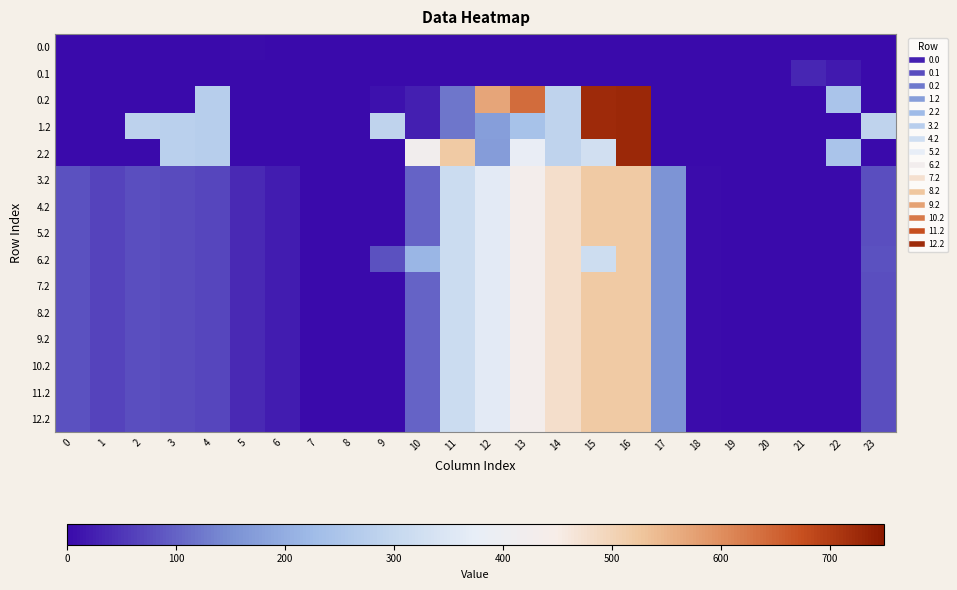

Reading left to right, what are all the values shown in this chart?

0.0: 0=0.0	1=0.0	2=0.0	3=0.0	4=0.0	5=3.8	6=0.0	7=0.0	8=0.0	9=0.0	10=0.0	11=0.0	12=0.0	13=0.0	14=0.0	15=0.0	16=0.0	17=0.0	18=0.0	19=0.0	20=0.0	21=0.0	22=0.0	23=0.0
0.1: 0=0.0	1=0.0	2=0.0	3=0.0	4=0.0	5=0.0	6=0.0	7=0.0	8=0.0	9=0.0	10=0.0	11=0.0	12=0.0	13=0.0	14=0.0	15=0.0	16=0.0	17=0.0	18=0.0	19=0.0	20=0.0	21=32.4	22=19.9	23=0.0
0.2: 0=0.0	1=0.0	2=0.0	3=0.0	4=274.4	5=0.0	6=0.0	7=0.0	8=0.0	9=10.2	10=23.5	11=120.6	12=571.2	13=640.4	14=287.4	15=725.8	16=726.6	17=0.0	18=0.0	19=0.0	20=0.0	21=0.0	22=247.4	23=0.0
1.2: 0=0.0	1=0.0	2=285.5	3=281.0	4=274.4	5=0.0	6=0.0	7=0.0	8=0.0	9=288.5	10=23.5	11=120.6	12=174.9	13=240.4	14=287.4	15=725.8	16=726.6	17=0.0	18=0.0	19=0.0	20=0.0	21=0.0	22=0.0	23=287.5
2.2: 0=0.0	1=0.0	2=0.0	3=281.0	4=274.4	5=0.0	6=0.0	7=0.0	8=0.0	9=0.0	10=423.5	11=520.6	12=171.2	13=382.2	14=287.4	15=325.8	16=726.6	17=0.0	18=0.0	19=0.0	20=0.0	21=0.0	22=247.4	23=0.0
3.2: 0=80.1	1=65.7	2=78.5	3=74.0	4=67.4	5=38.0	6=21.8	7=0.0	8=0.0	9=0.0	10=100.0	11=313.6	12=364.2	13=433.4	14=480.4	15=518.8	16=519.6	17=155.4	18=3.0	19=0.0	20=0.0	21=0.0	22=0.0	23=77.7
4.2: 0=80.1	1=65.7	2=78.5	3=74.0	4=67.4	5=38.0	6=21.8	7=0.0	8=0.0	9=0.0	10=100.0	11=313.6	12=364.2	13=433.4	14=480.4	15=518.8	16=519.6	17=155.4	18=3.0	19=0.0	20=0.0	21=0.0	22=0.0	23=77.7
5.2: 0=80.1	1=65.7	2=78.5	3=74.0	4=67.4	5=38.0	6=21.8	7=0.0	8=0.0	9=0.0	10=100.0	11=313.6	12=364.2	13=433.4	14=480.4	15=518.8	16=519.6	17=155.4	18=3.0	19=0.0	20=0.0	21=0.0	22=0.0	23=77.7
6.2: 0=80.1	1=65.7	2=78.5	3=74.0	4=67.4	5=38.0	6=21.8	7=0.0	8=0.0	9=81.5	10=216.5	11=313.6	12=364.2	13=433.4	14=480.4	15=318.0	16=519.6	17=155.4	18=3.0	19=0.0	20=0.0	21=0.0	22=0.0	23=80.5
7.2: 0=80.1	1=65.7	2=78.5	3=74.0	4=67.4	5=38.0	6=21.8	7=0.0	8=0.0	9=0.0	10=100.0	11=313.6	12=364.2	13=433.4	14=480.4	15=518.8	16=519.6	17=155.4	18=3.0	19=0.0	20=0.0	21=0.0	22=0.0	23=77.7
8.2: 0=80.1	1=65.7	2=78.5	3=74.0	4=67.4	5=38.0	6=21.8	7=0.0	8=0.0	9=0.0	10=100.0	11=313.6	12=364.2	13=433.4	14=480.4	15=518.8	16=519.6	17=155.4	18=3.0	19=0.0	20=0.0	21=0.0	22=0.0	23=77.7
9.2: 0=80.1	1=65.7	2=78.5	3=74.0	4=67.4	5=38.0	6=21.8	7=0.0	8=0.0	9=0.0	10=100.0	11=313.6	12=364.2	13=433.4	14=480.4	15=518.8	16=519.6	17=155.4	18=3.0	19=0.0	20=0.0	21=0.0	22=0.0	23=77.7
10.2: 0=80.1	1=65.7	2=78.5	3=74.0	4=67.4	5=38.0	6=21.8	7=0.0	8=0.0	9=0.0	10=100.0	11=313.6	12=364.2	13=433.4	14=480.4	15=518.8	16=519.6	17=155.4	18=3.0	19=0.0	20=0.0	21=0.0	22=0.0	23=77.7
11.2: 0=80.1	1=65.7	2=78.5	3=74.0	4=67.4	5=38.0	6=21.8	7=0.0	8=0.0	9=0.0	10=100.0	11=313.6	12=364.2	13=433.4	14=480.4	15=518.8	16=519.6	17=155.4	18=3.0	19=0.0	20=0.0	21=0.0	22=0.0	23=77.7
12.2: 0=80.1	1=65.7	2=78.5	3=74.0	4=67.4	5=38.0	6=21.8	7=0.0	8=0.0	9=0.0	10=100.0	11=313.6	12=364.2	13=433.4	14=480.4	15=518.8	16=519.6	17=155.4	18=3.0	19=0.0	20=0.0	21=0.0	22=0.0	23=77.7